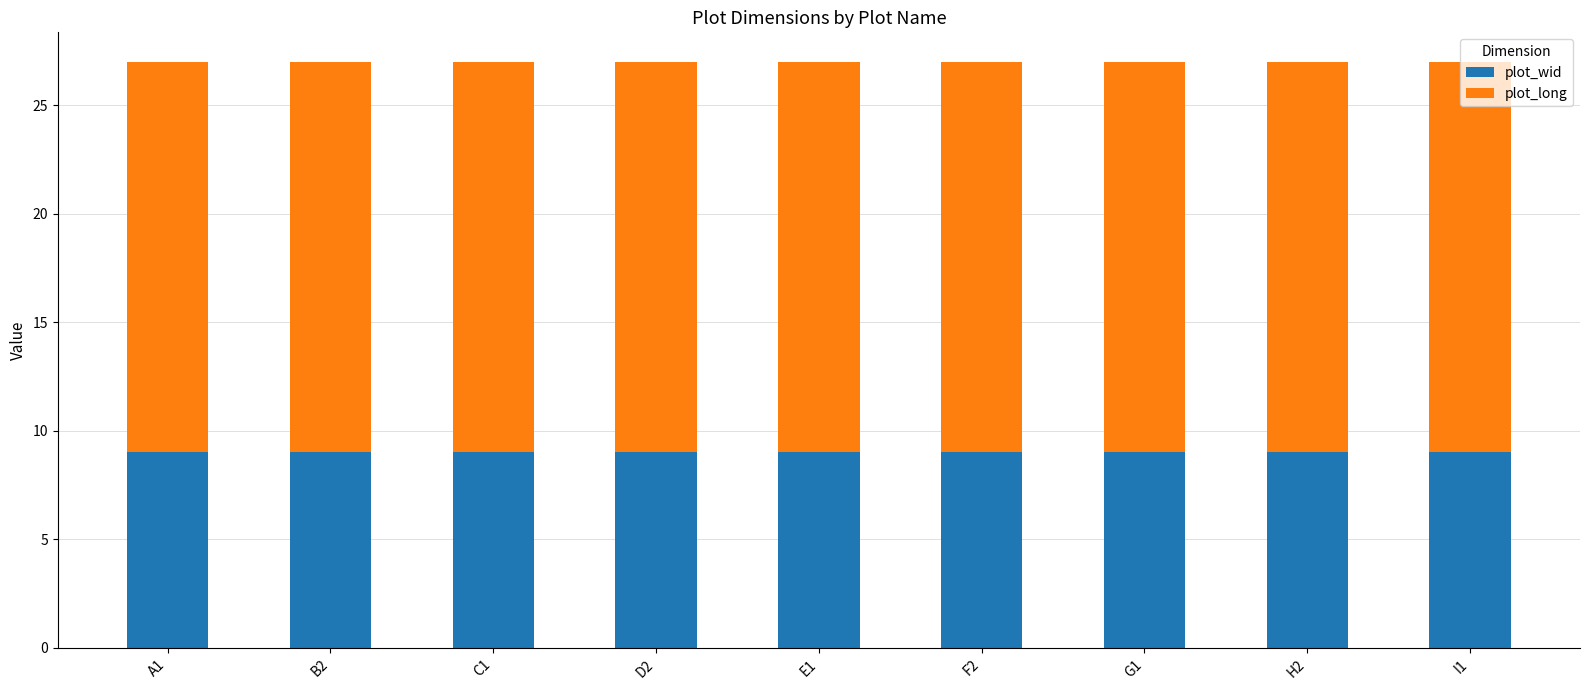

What is the total value across all series at H2?

27